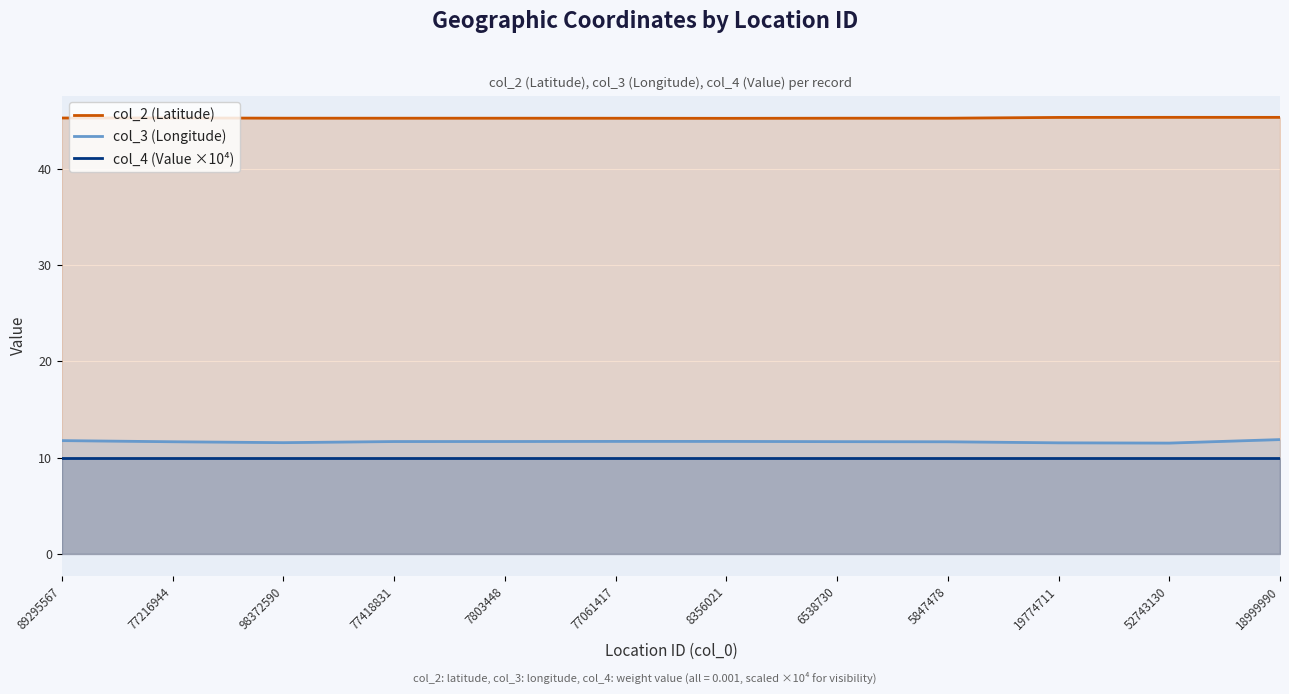

What position from the left is 19774711?

10